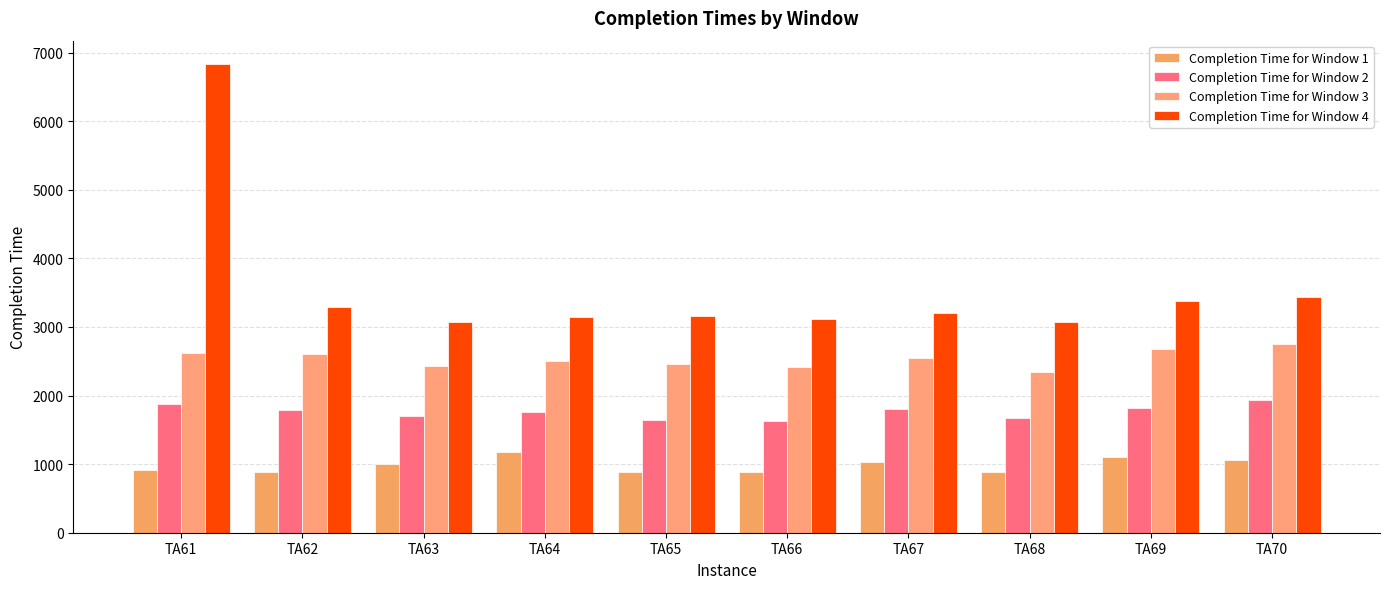

Where does the Completion Time for Window 3 series first go above 2541?

TA61